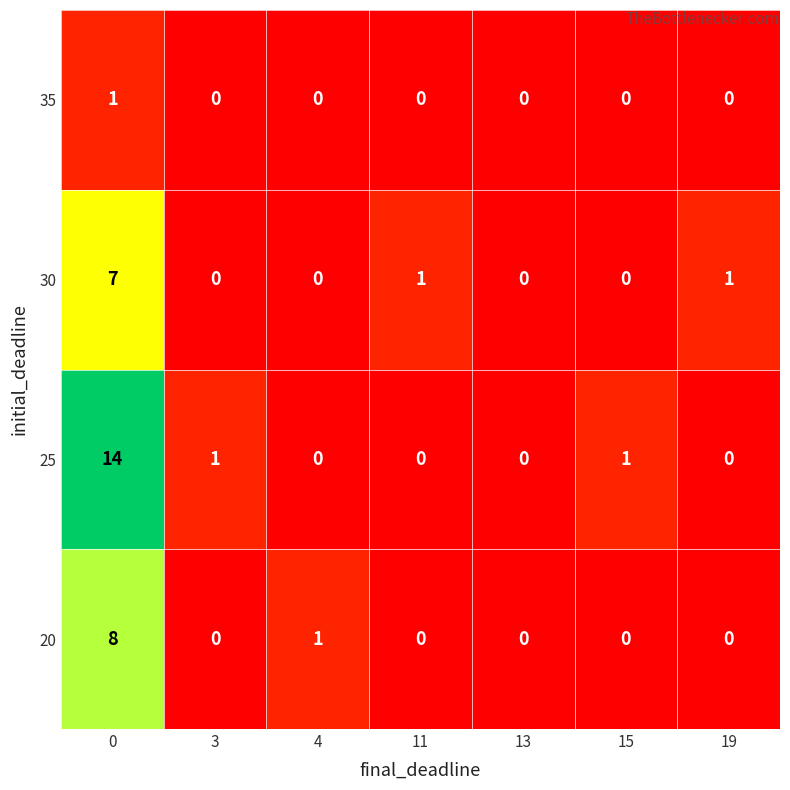

True or false: 25 has a value of 0 at 15.

False